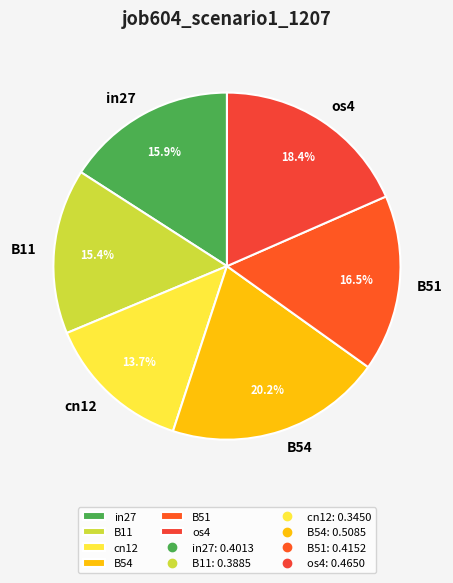

To the nearest percent, what is the difference between the largest and smallest slice percentages?

6%